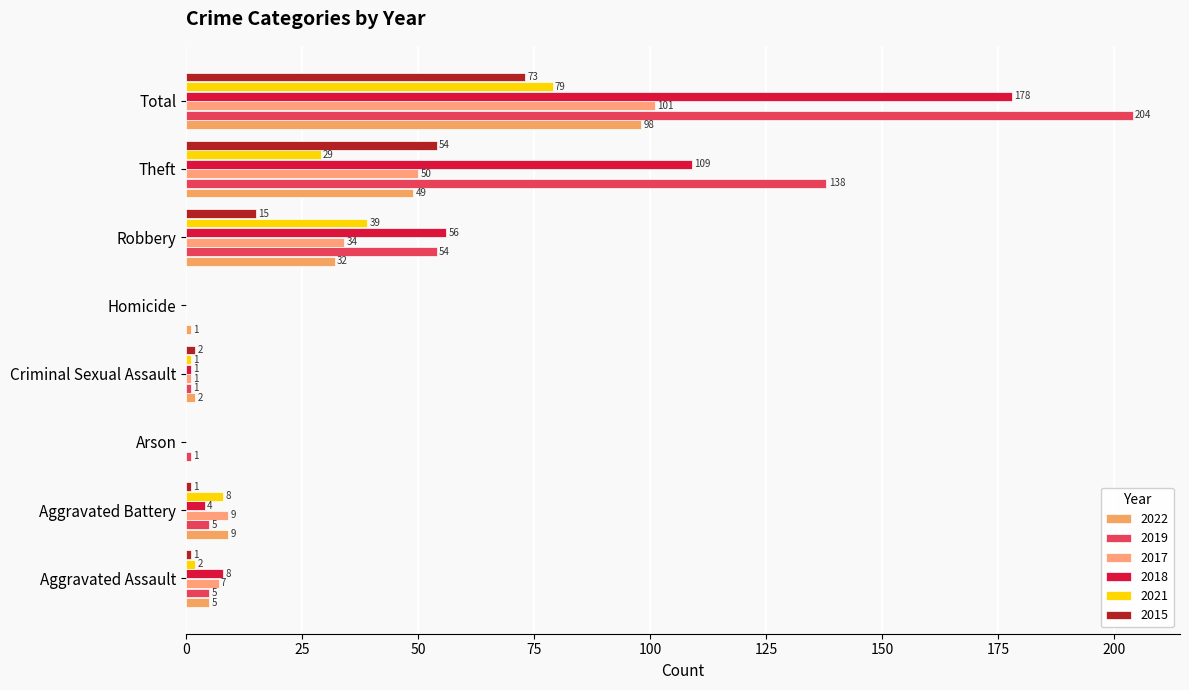

At which category is the sum across all series the highest?

Total